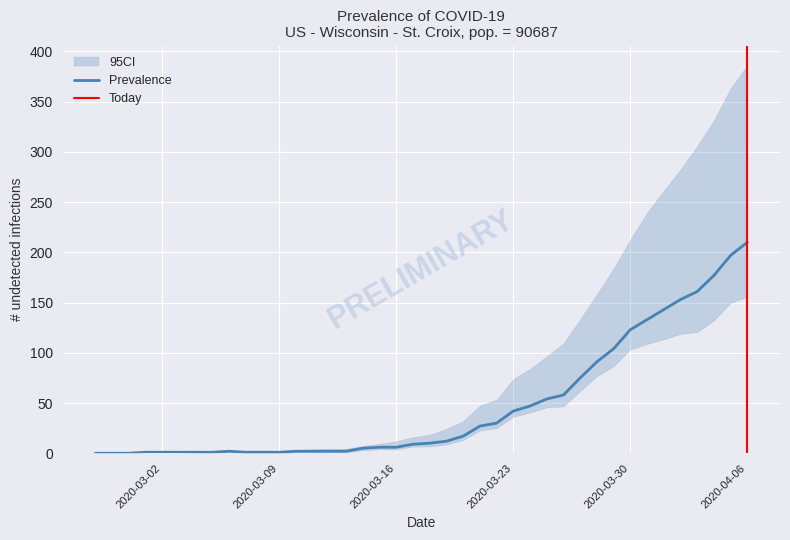

Which category has the highest value in the Prevalence series?

2020-04-06